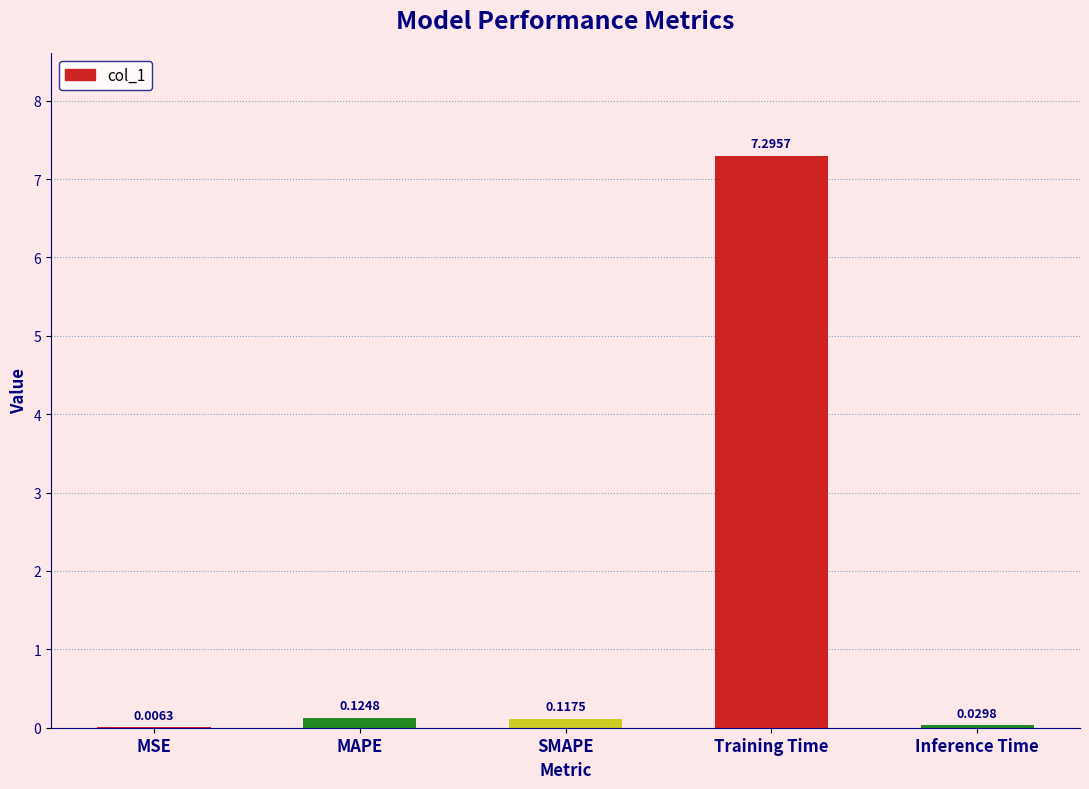

Which category has the highest value across all series?

Training Time